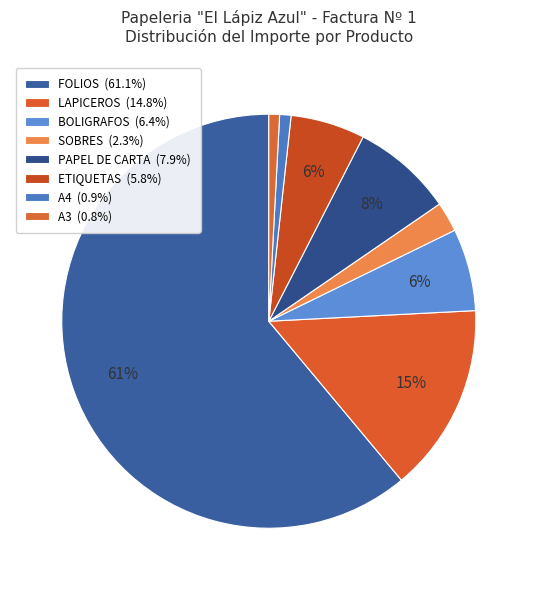

Which category has the biggest portion of the pie?

FOLIOS